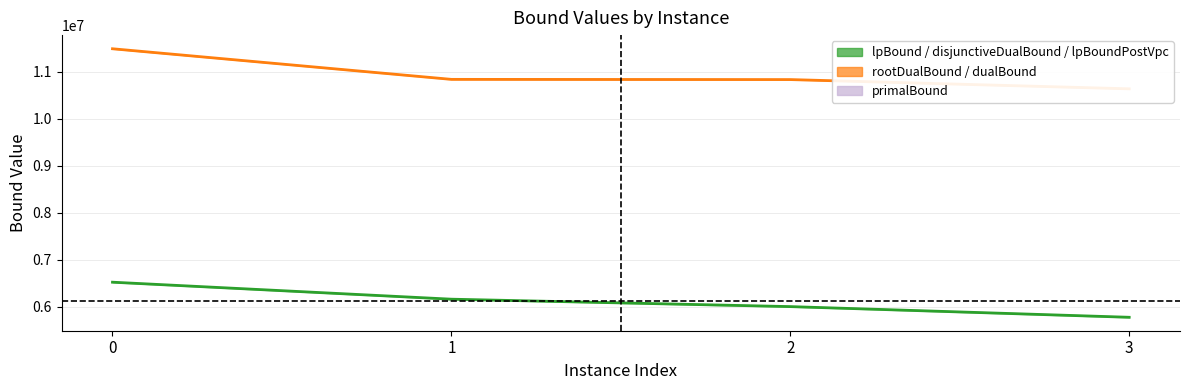

How many lines are shown in the chart?

2